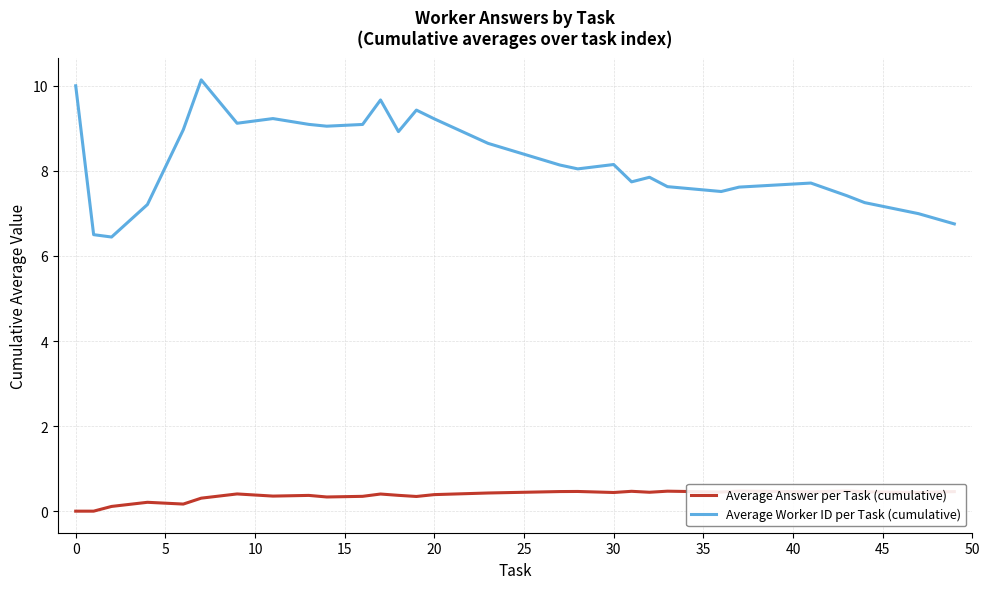

How many interior local peaks does the Average Worker ID per Task (cumulative) series have?

7